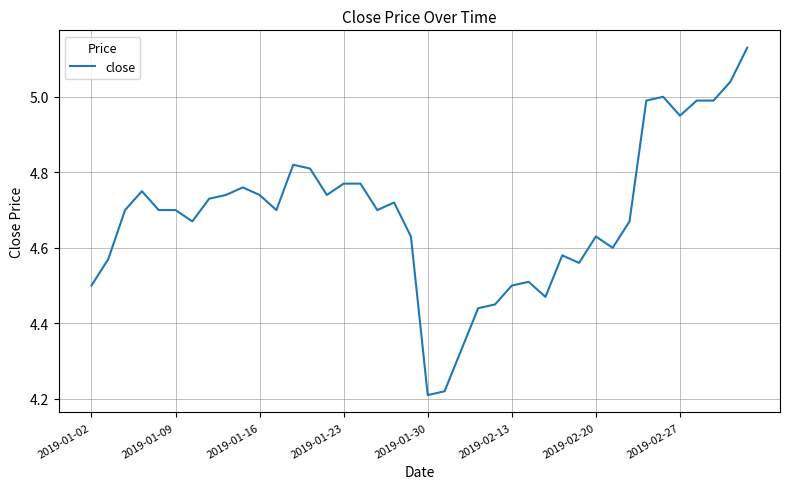

What is the difference between the maximum and minimum values?

0.9